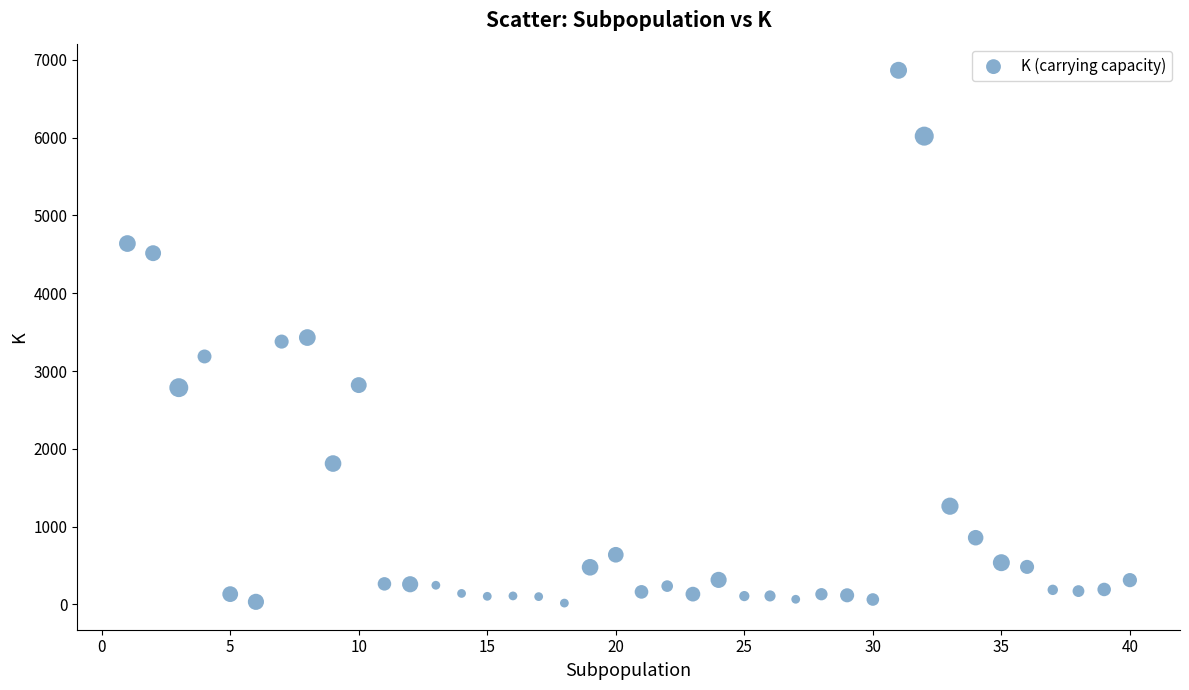

What is the range of Y values (max minus min)?

6846